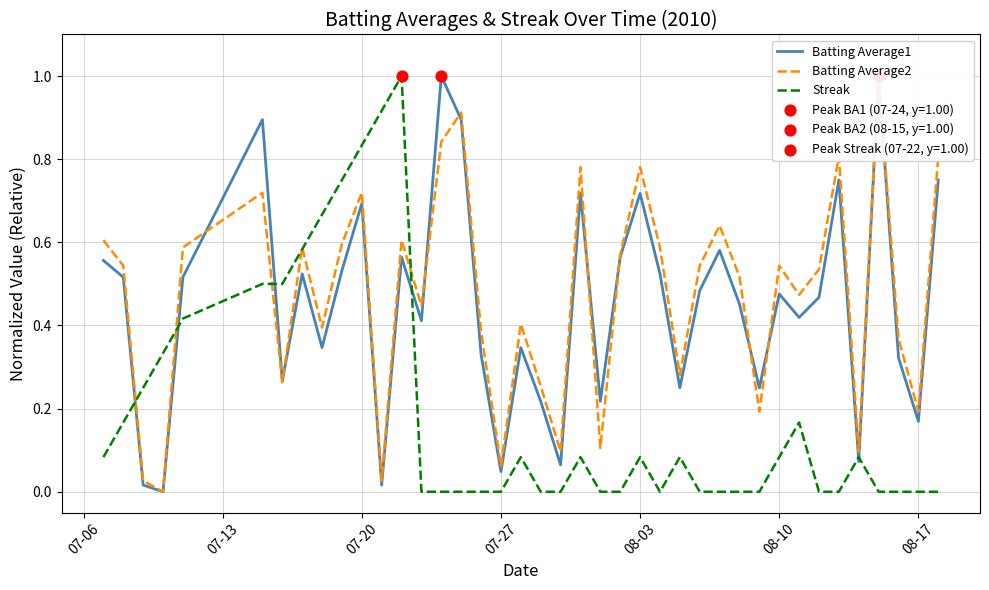

What are all the series names shown in the legend?

Batting Average1, Batting Average2, Streak